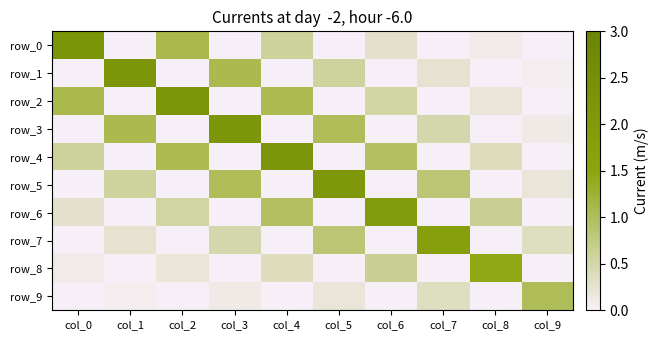

Is it true that row_6 equals 1.0 at col_4?

True